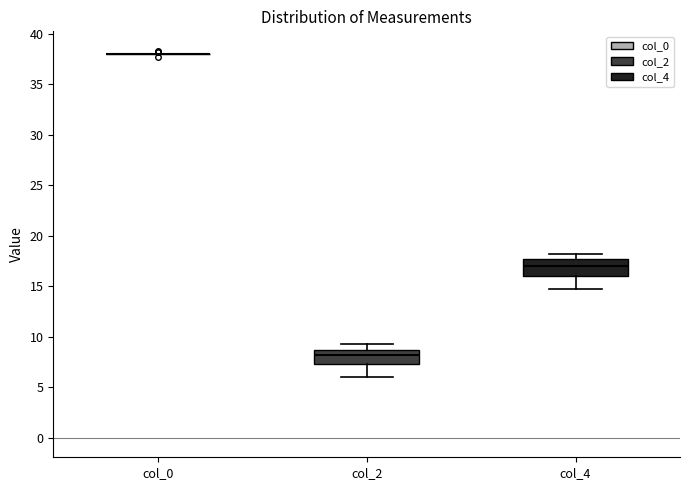

Reading left to right, read every box against the y-axis: the position of its median line, the range the box covers, and the ends of its whiskers. The values are not printed on the chart, so give them approximately, as read against the axis.

col_0: box collapsed to a line at 38.0, whiskers 38.0 to 38.0
col_2: median 8.5 (just below the box's upper edge), box 7.5 to 8.5, whiskers 6.0 to 9.5
col_4: median 17.0, box 16.0 to 17.5, whiskers 15.0 to 18.5